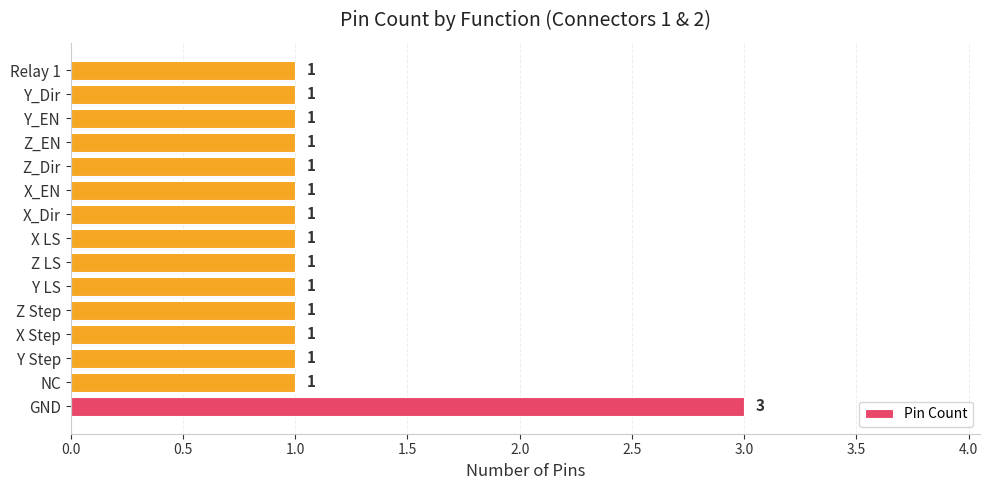

The value at GND is 4. True or false?

False